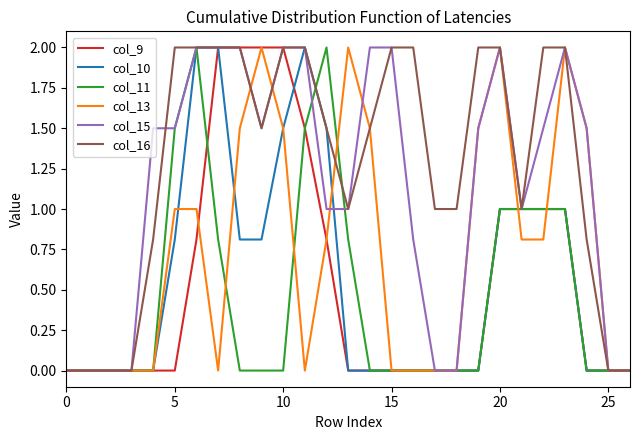

What is the difference between the second highest and minimum values in the col_13 series?

2.0